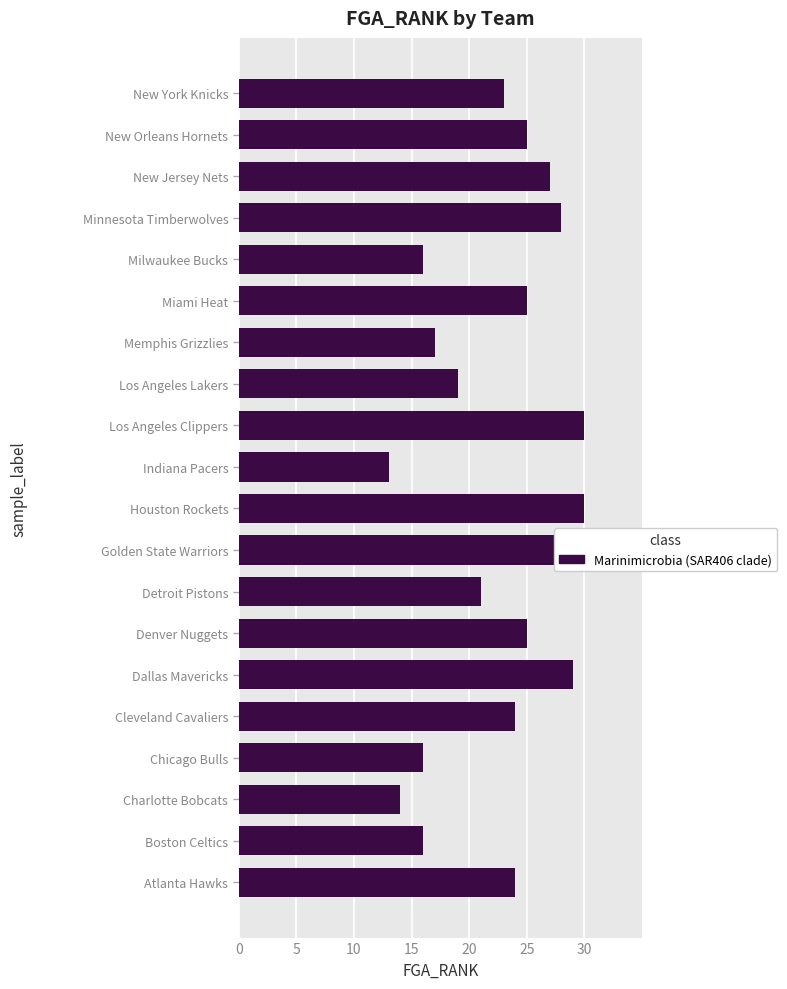

Count the number of values greater than 24.

9